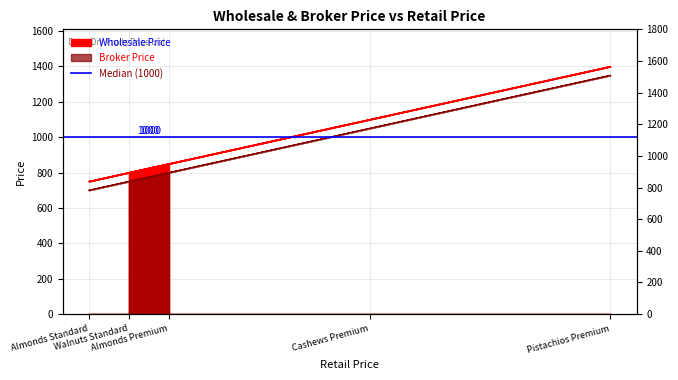

Rank the series by their maximum value, from lowest to highest.

Broker Price, Wholesale Price